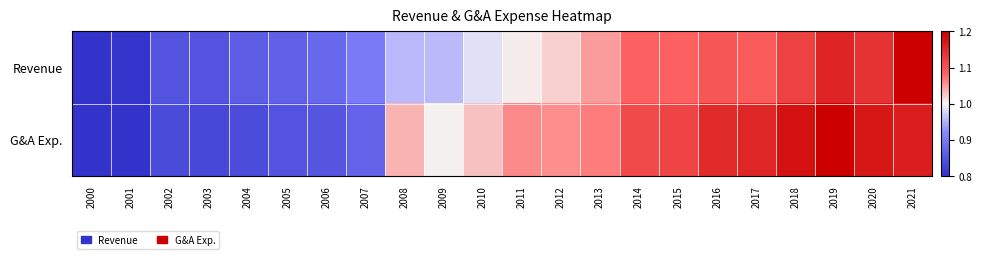

Which series has the largest total across all categories?

G&A Exp.